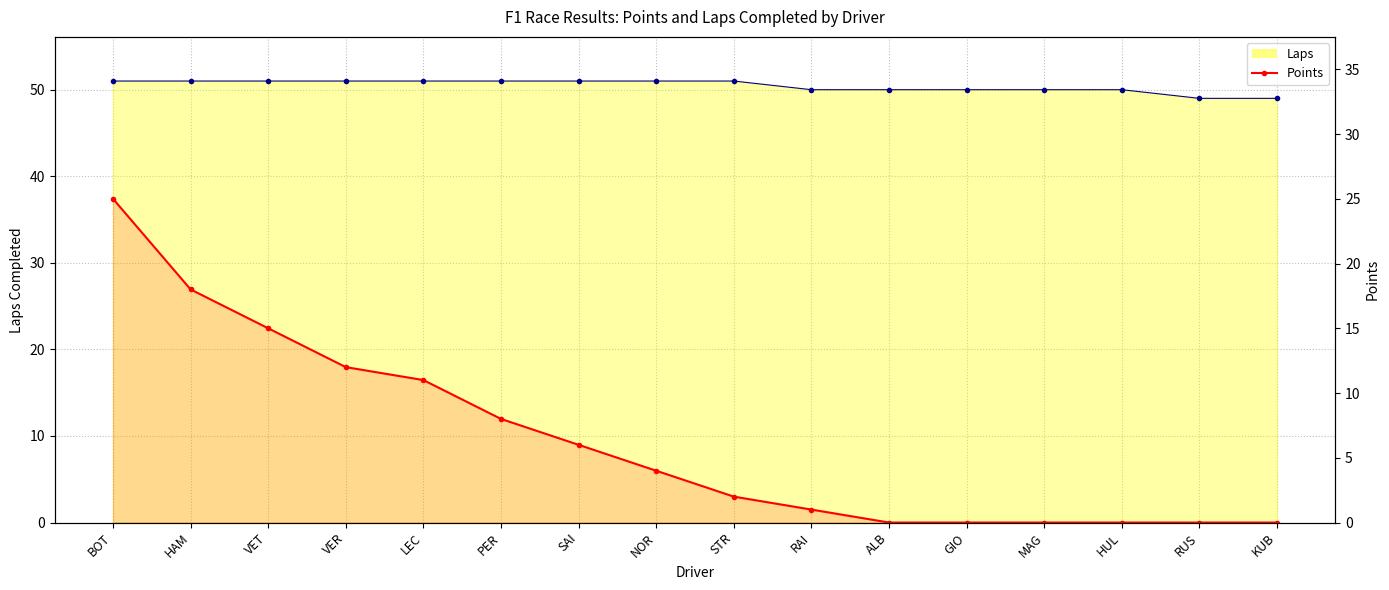

Count the number of values greater than 4.

7